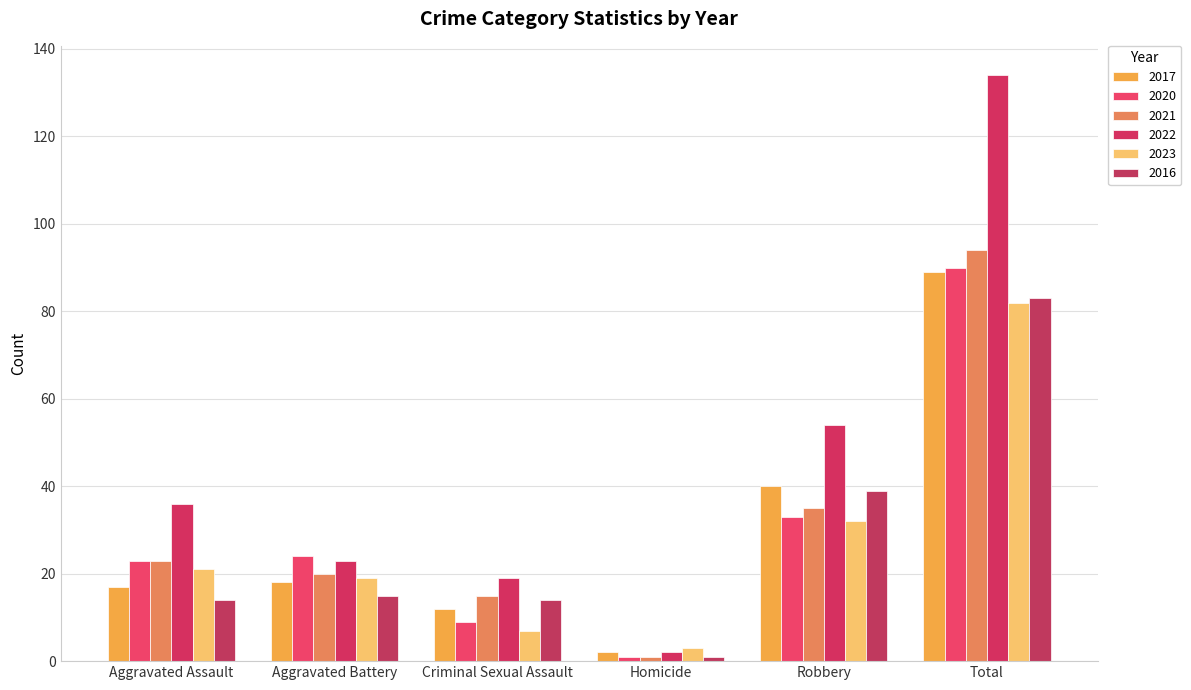

What is the sum of the 2017 values at Criminal Sexual Assault and Aggravated Battery?

30